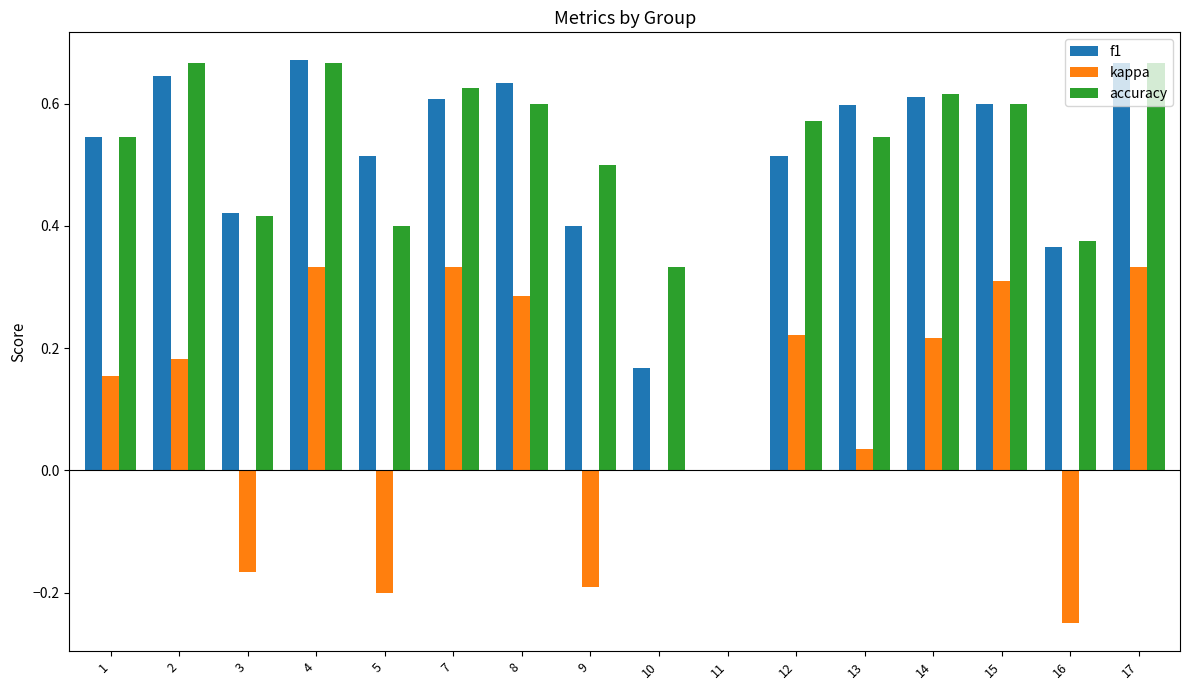

Count the f1 values in the range 0 to 1.

16